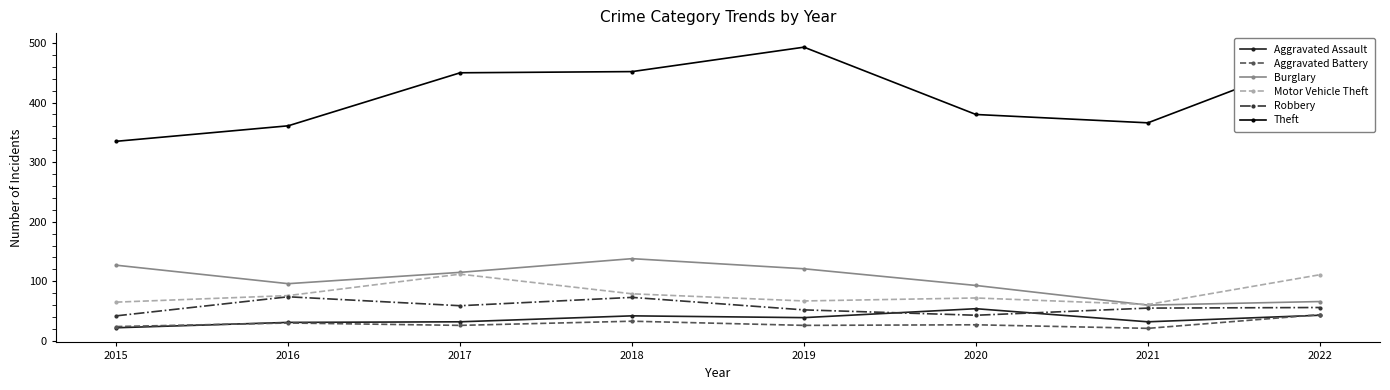

Where is Theft nearest to the value 414?

2020